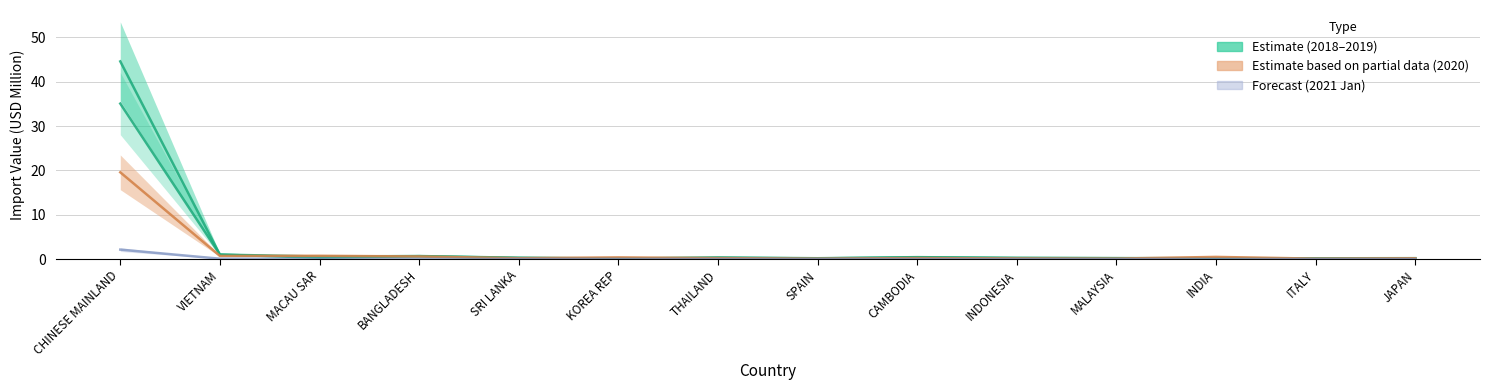

Read the 201812 value at KOREA REP.

0.1